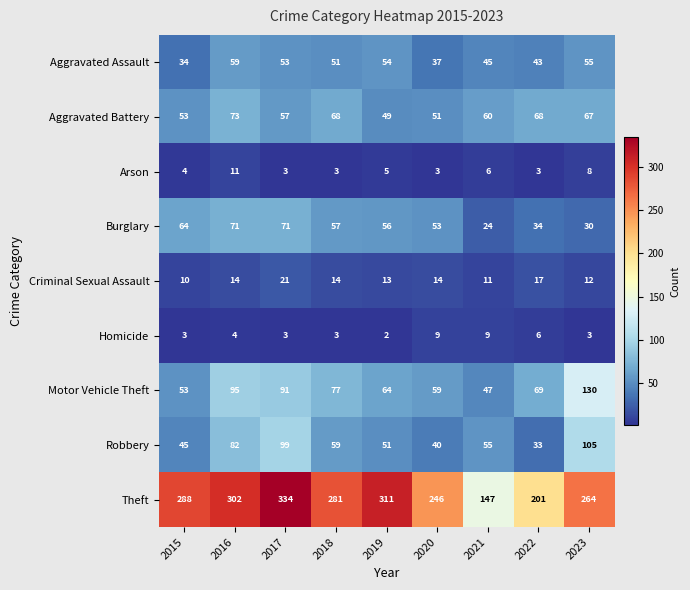

At which category is the sum across all series the highest?

2017